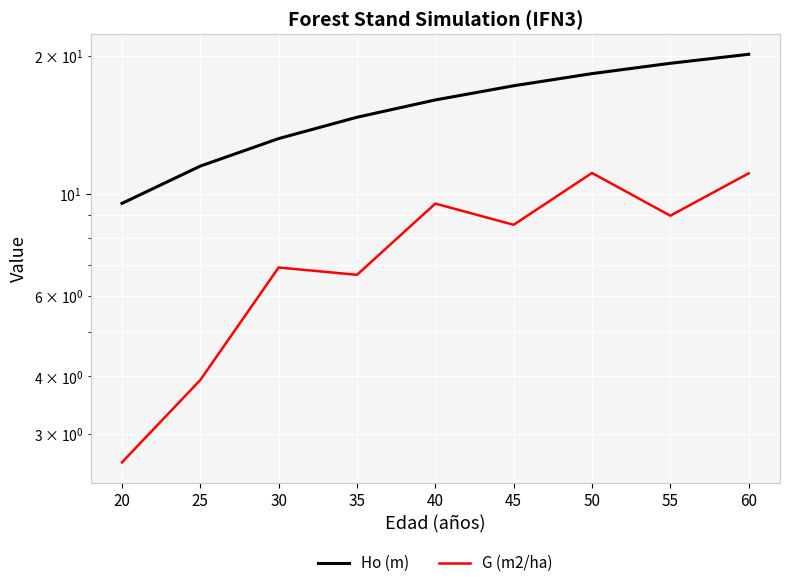

At which category does G (m2/ha) reach its first local peak?

30